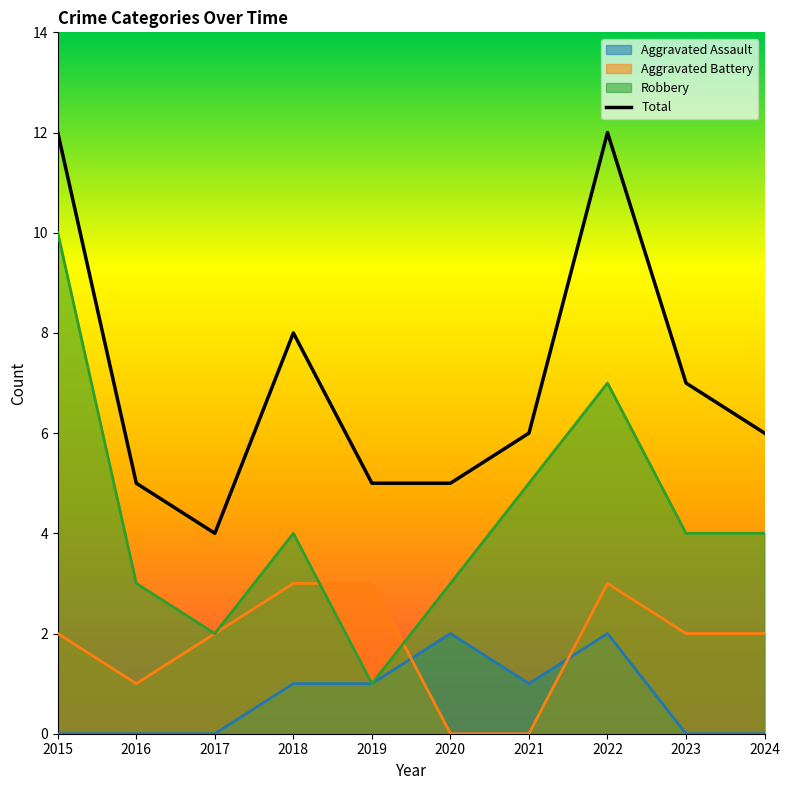

Does the chart display data point markers on the line(s)?

No